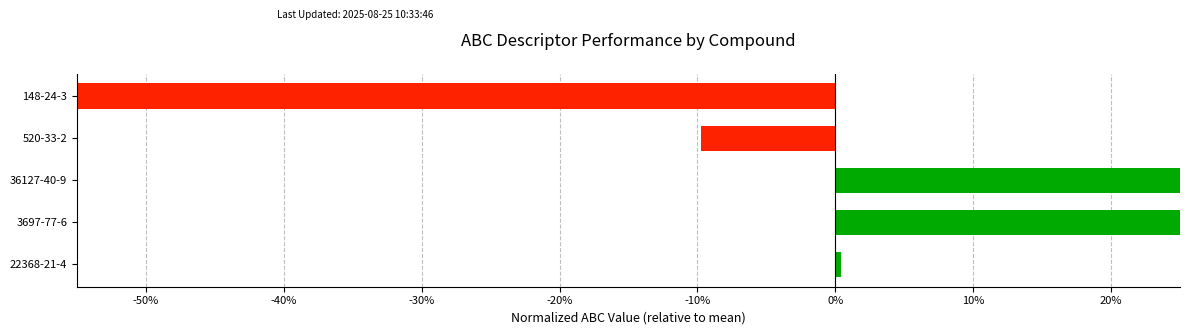

How many values are above zero?

3